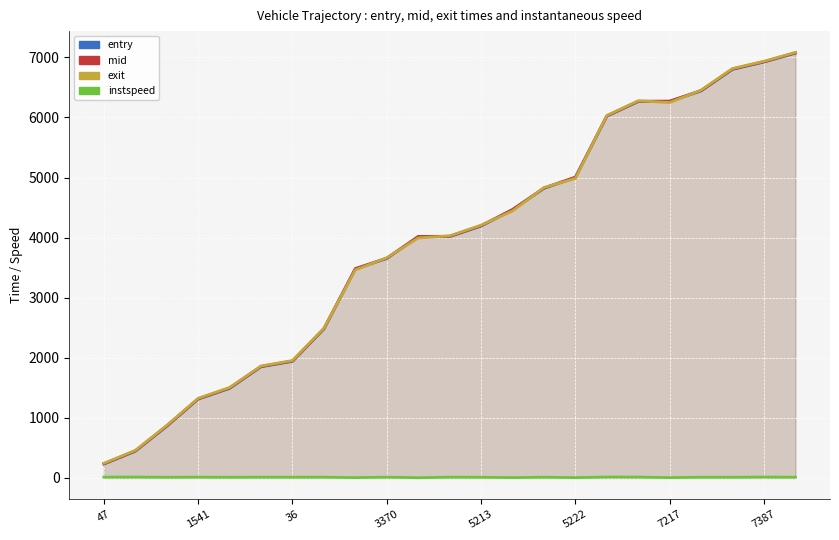

What are all the series names shown in the legend?

entry, mid, exit, instspeed